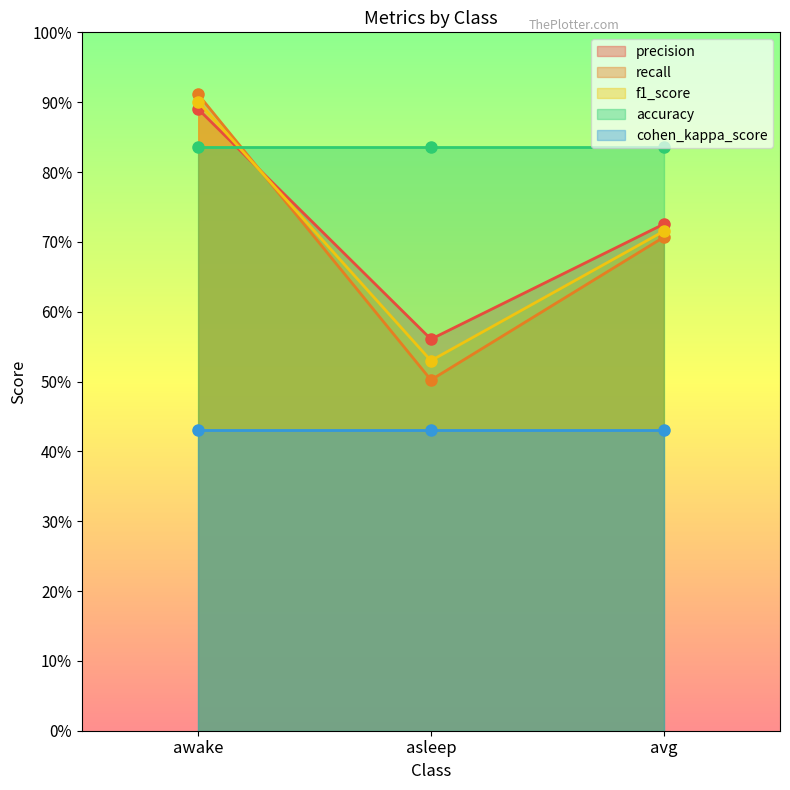

What value does the precision series have at avg?

0.7